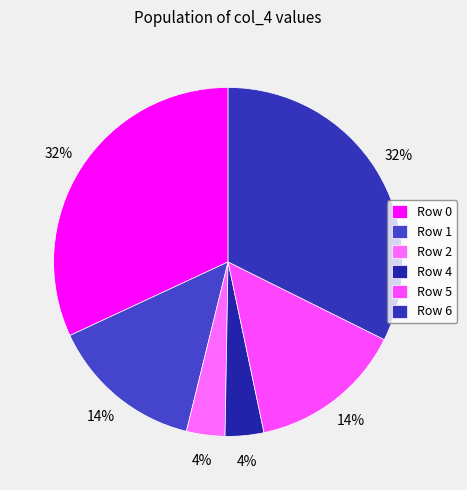

True or false: Row 1 accounts for 14% of the total.

True